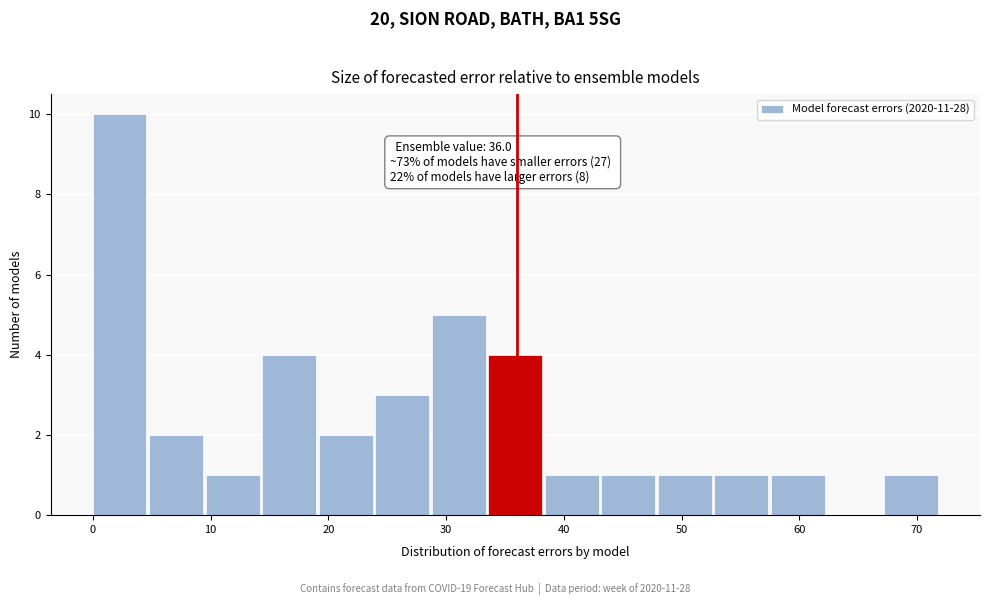

Over which range of the x-axis is the bar tallest?

0.0 to 4.8